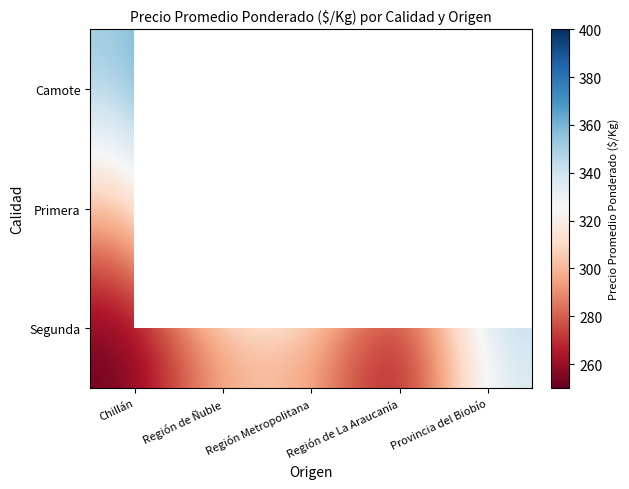

Is the value of Primera at Región Metropolitana greater than the value of Camote at Región de Ñuble?

No